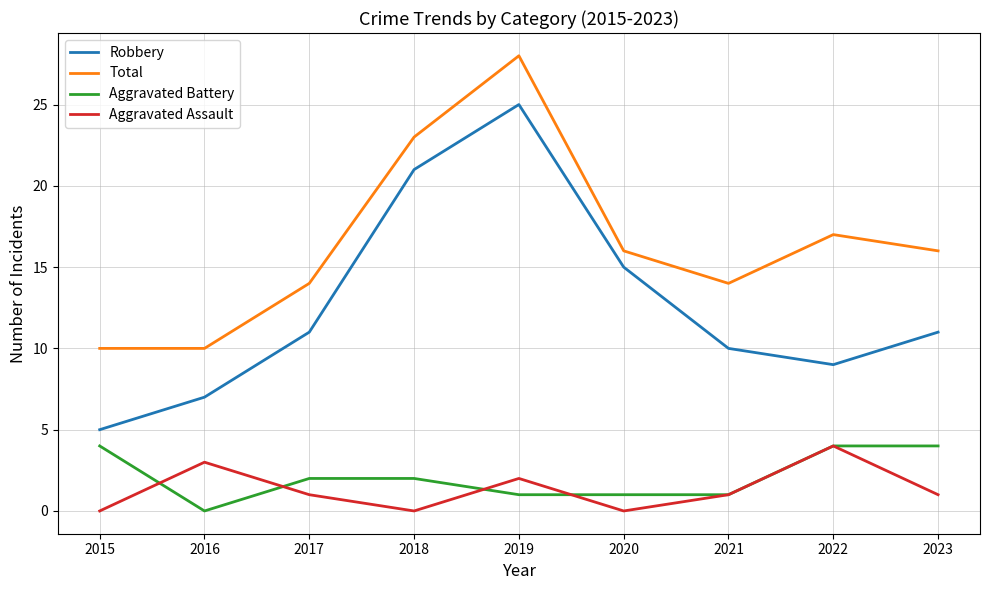

How many interior local peaks does the Total series have?

2